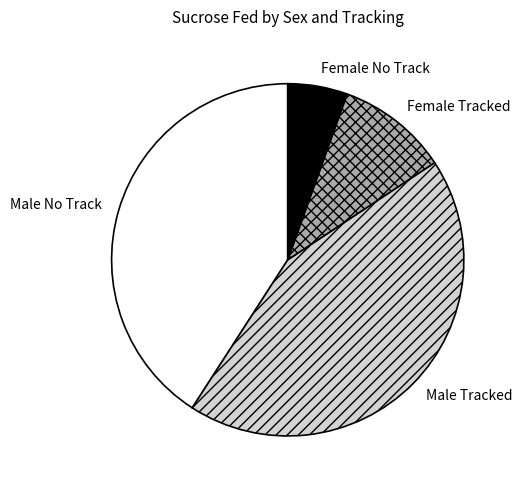

Combined, do Female No Track and Male Tracked account for over 50%?

No